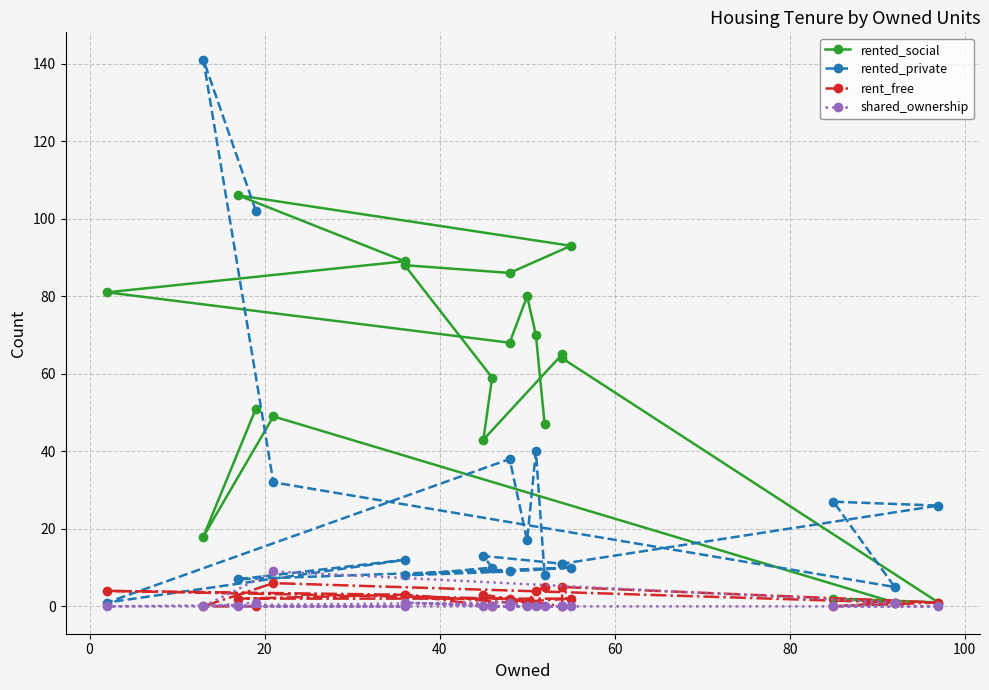

True or false: shared_ownership has a value of -4 at 19.

False